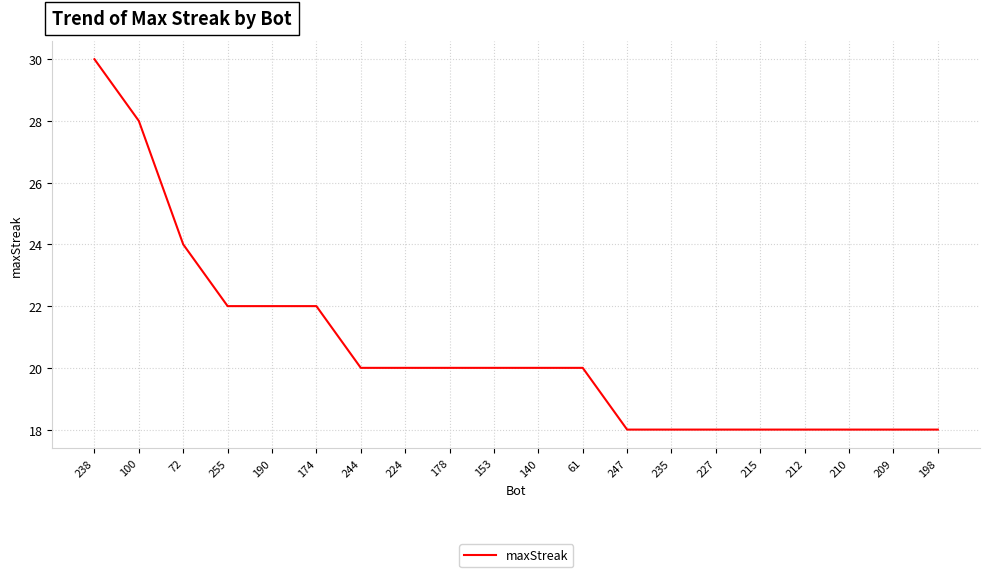

What is the approximate value at 212, to the nearest 5?

20